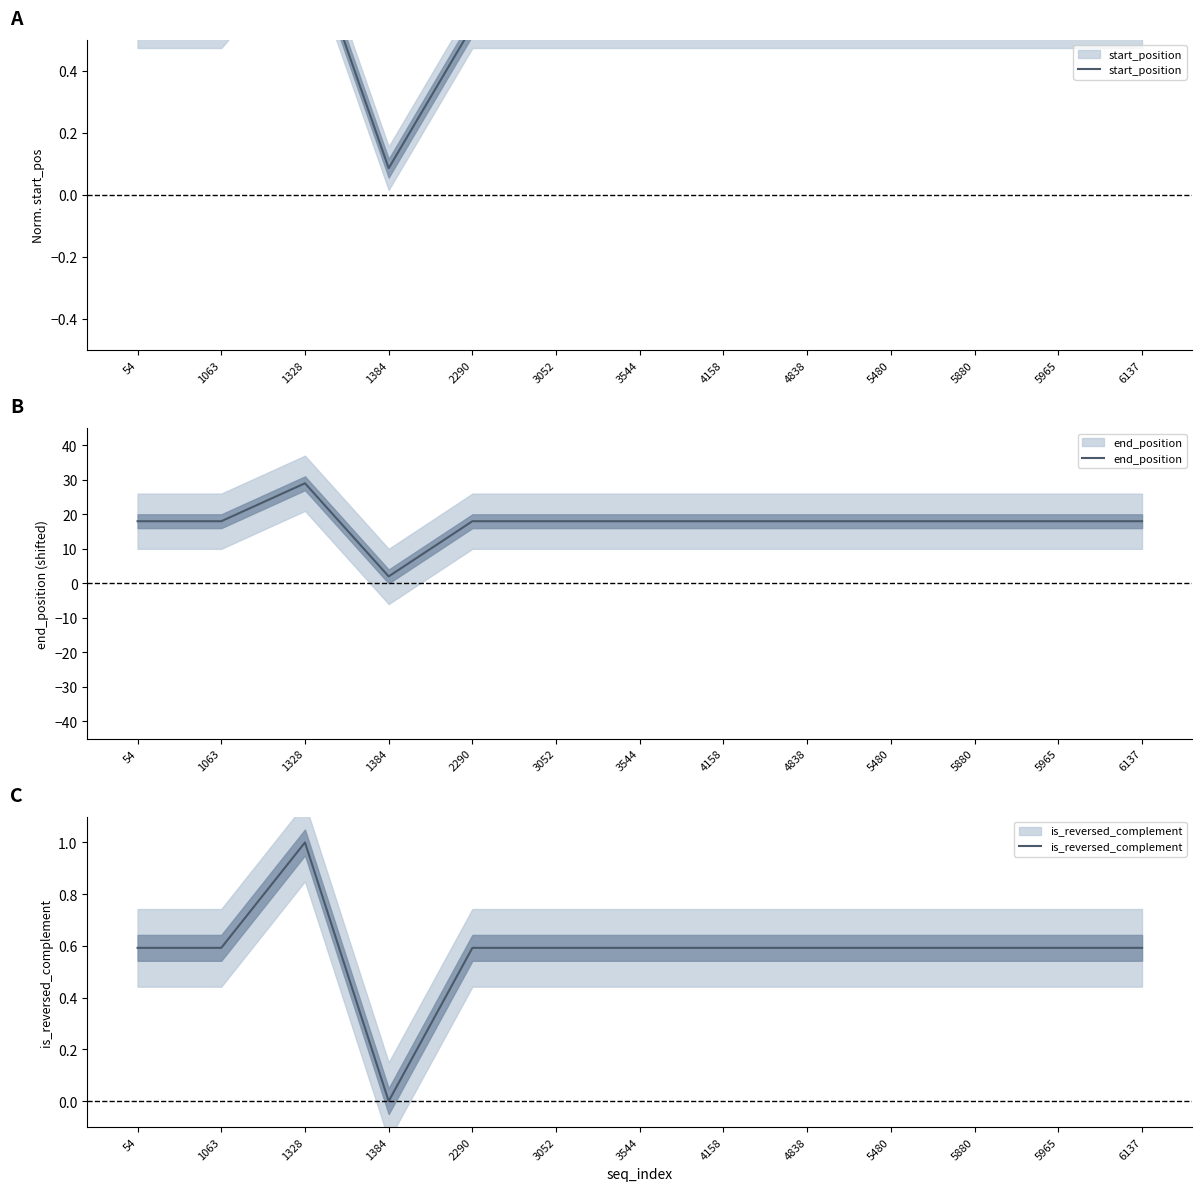

The start_position series shows 0.5 at 54. True or false?

True